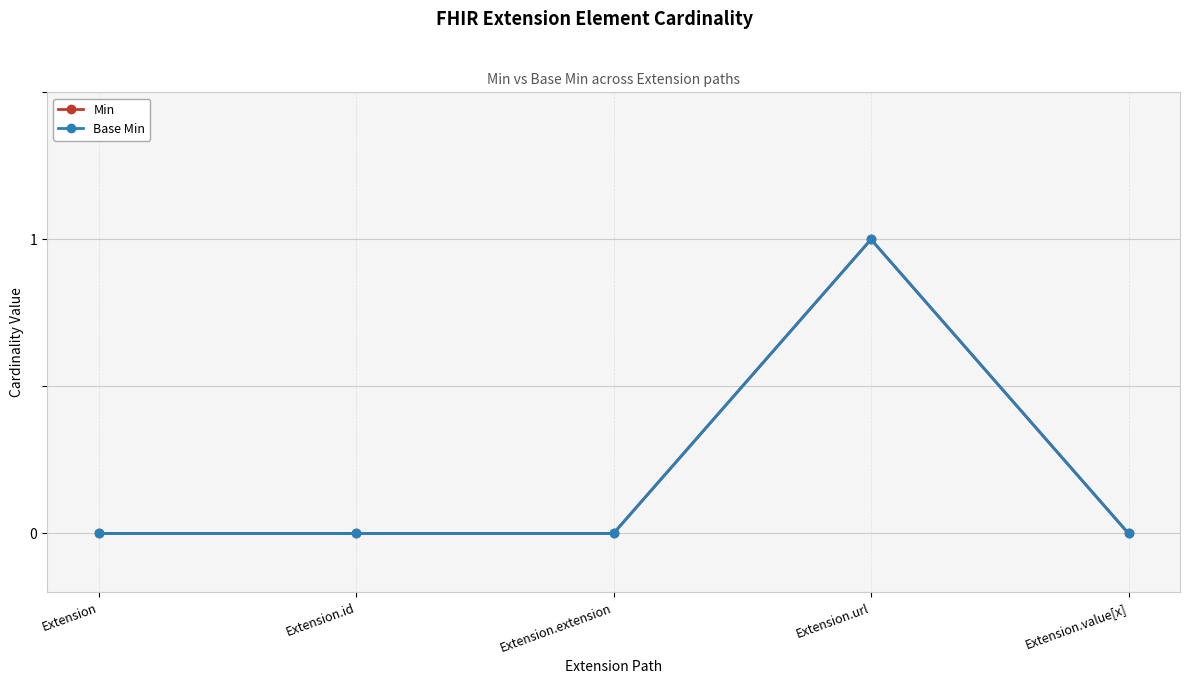

Is it true that Base Min equals 0 at Extension.value[x]?

True